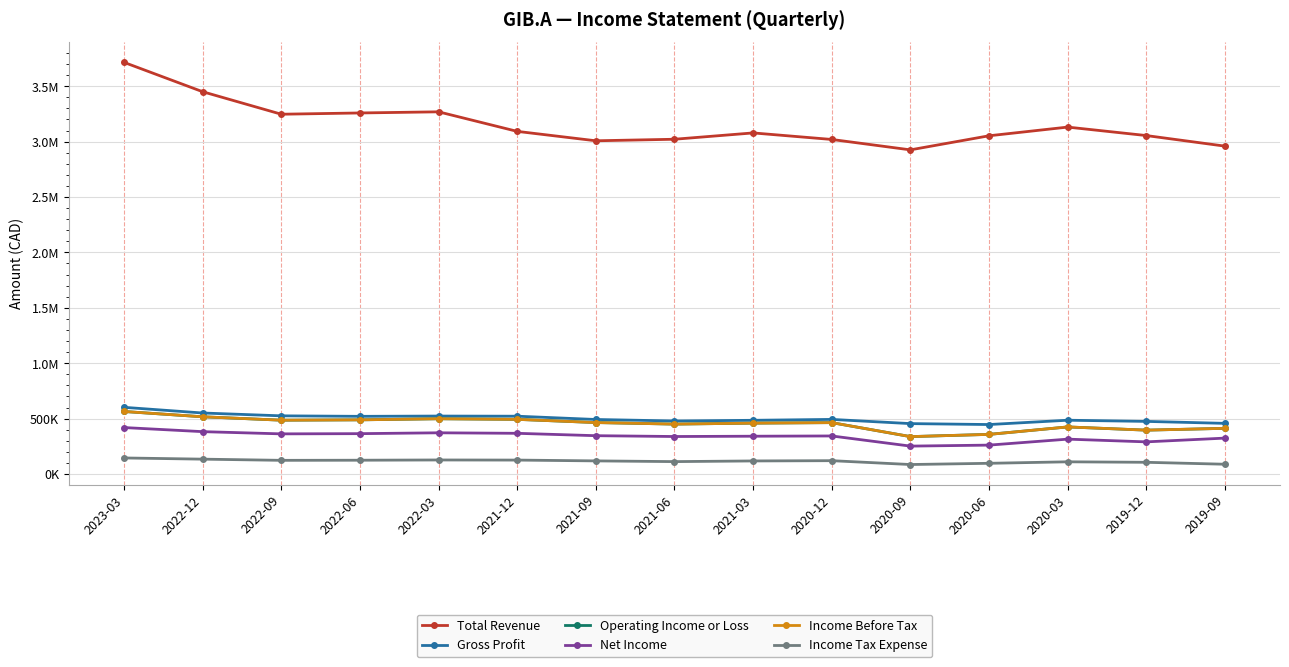

What are all the series names shown in the legend?

Total Revenue, Gross Profit, Operating Income or Loss, Net Income, Income Before Tax, Income Tax Expense